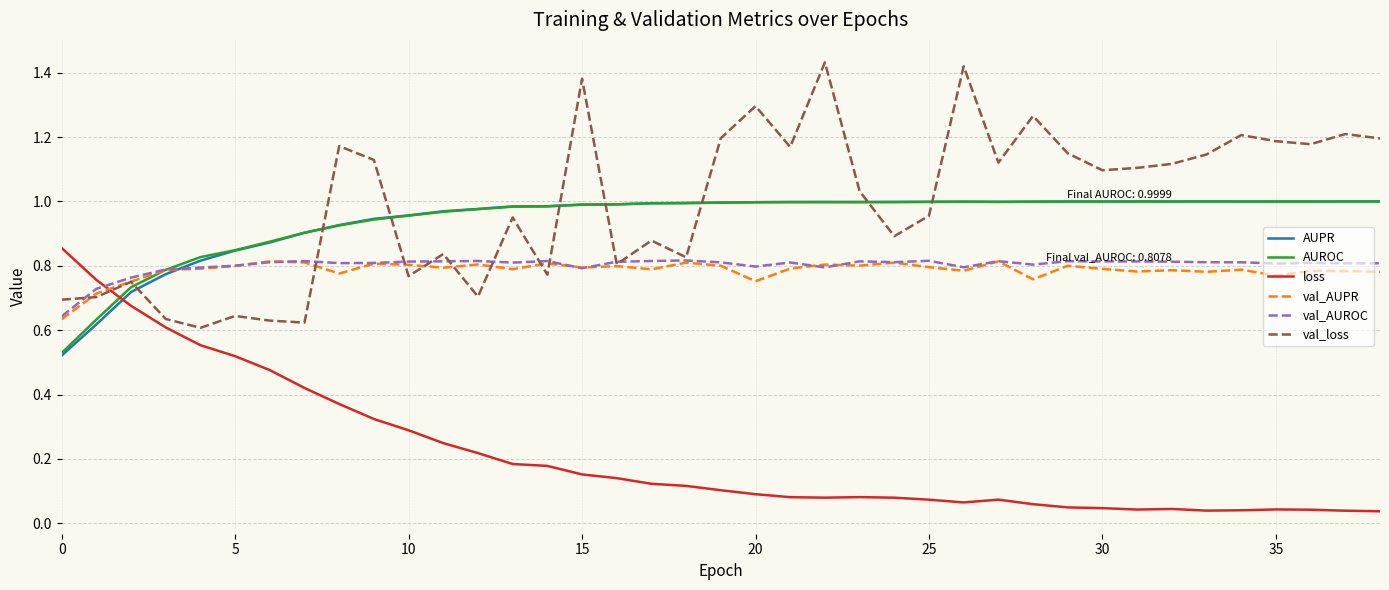

True or false: val_loss and loss intersect in this chart.

True